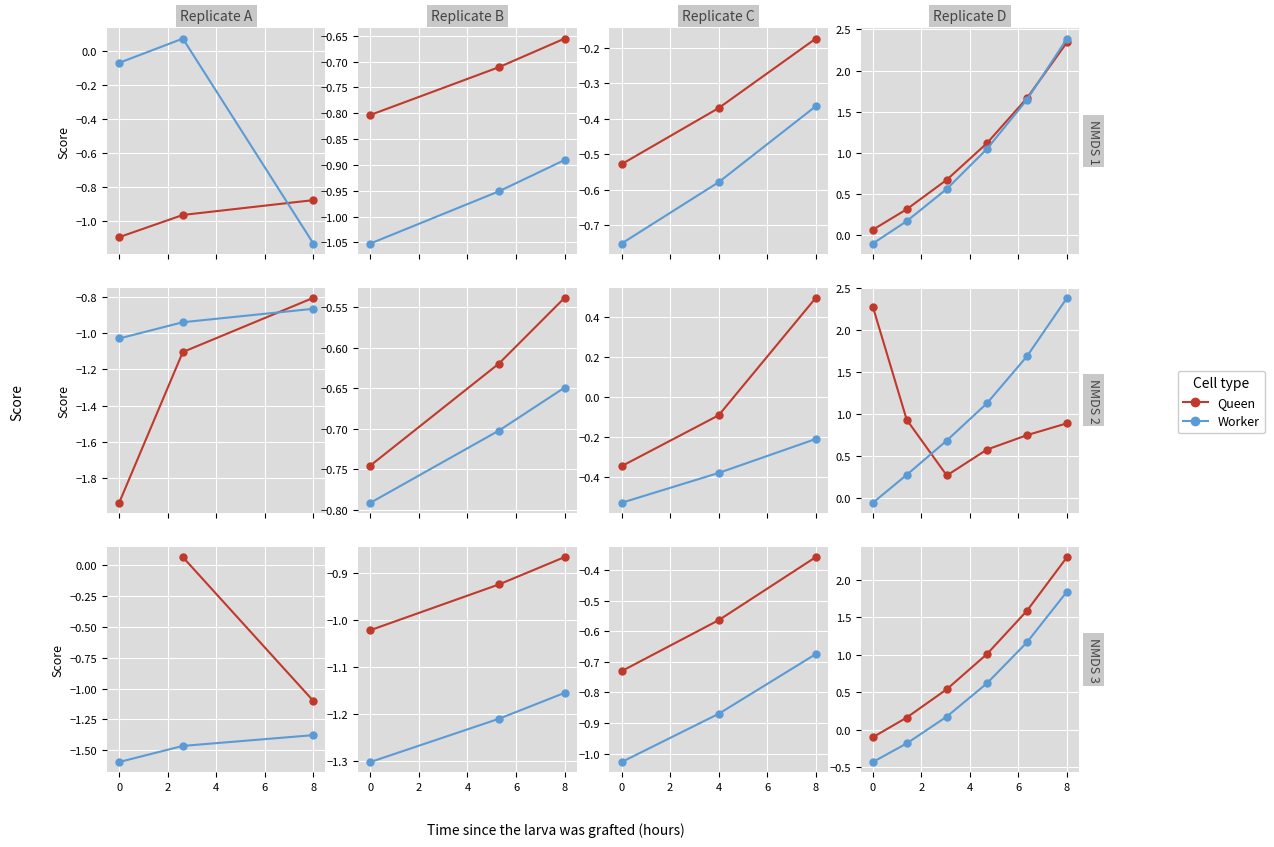

How many categories are shown in the chart?

6